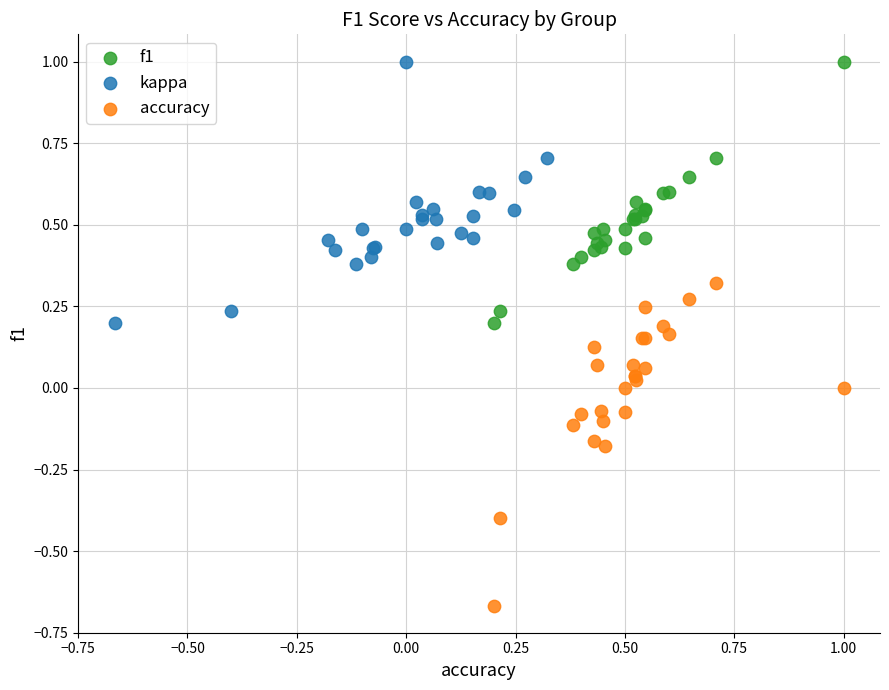

Which series contains the lowest Y value?

accuracy